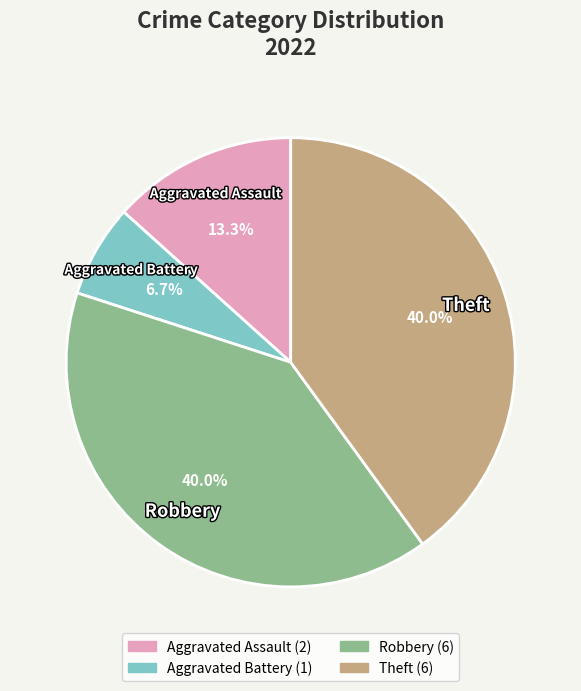

Approximately how many times larger is the value at Aggravated Battery compared to Aggravated Assault?

0.5